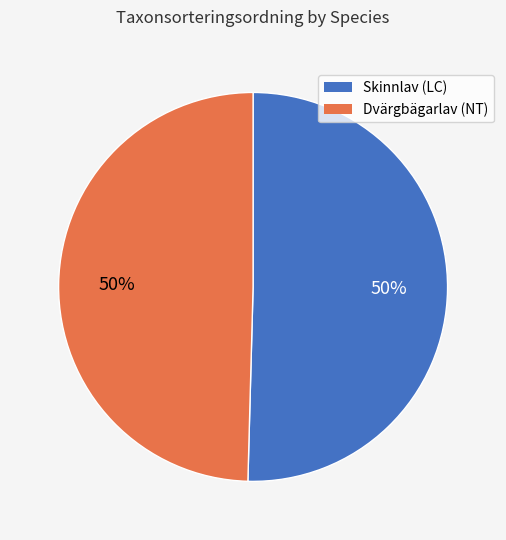

To the nearest percent, what is the average slice percentage?

50%